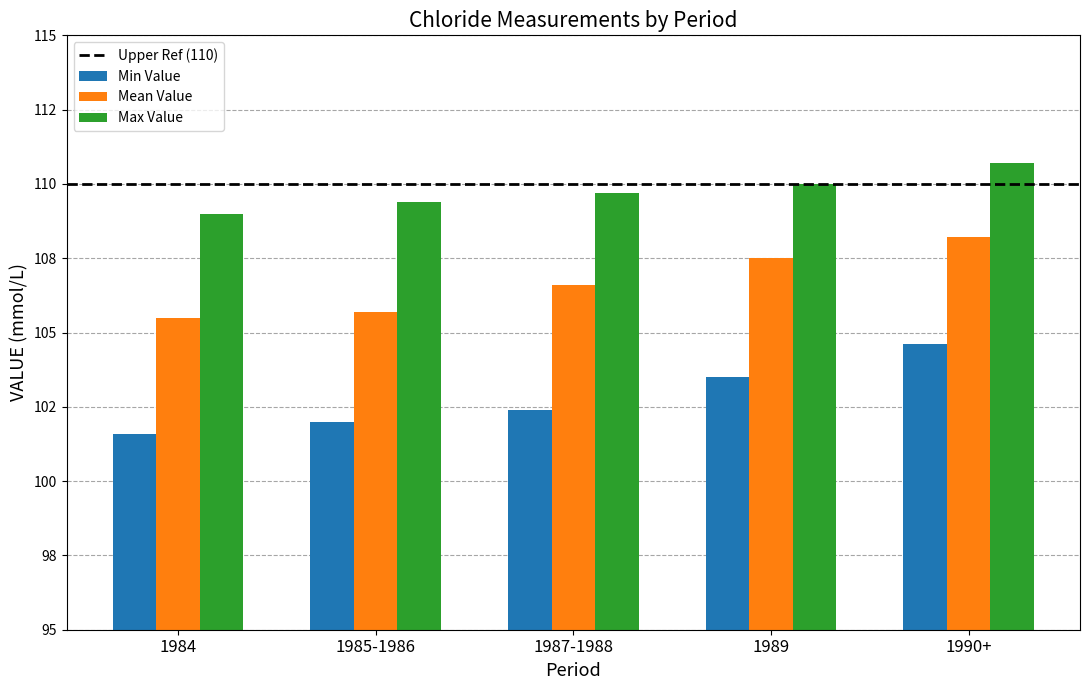

Are the bars grouped side by side (vs. stacked)?

Yes